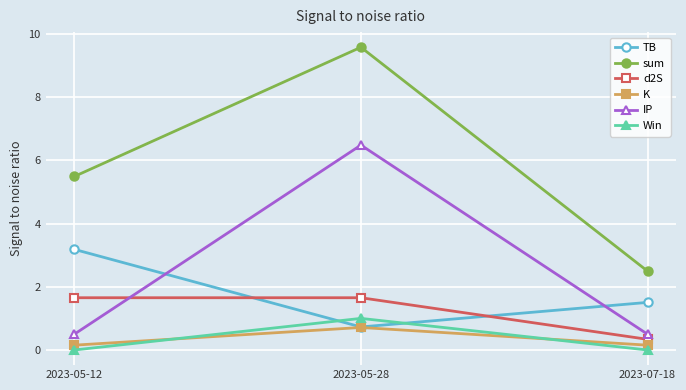

Reading left to right, transcribe all the data shown in this chart.

TB: 2023-05-12=3.2	2023-05-28=0.7	2023-07-18=1.5
sum: 2023-05-12=5.5	2023-05-28=9.6	2023-07-18=2.5
d2S: 2023-05-12=1.7	2023-05-28=1.7	2023-07-18=0.3
K: 2023-05-12=0.2	2023-05-28=0.7	2023-07-18=0.2
IP: 2023-05-12=0.5	2023-05-28=6.5	2023-07-18=0.5
Win: 2023-05-12=0.0	2023-05-28=1.0	2023-07-18=0.0